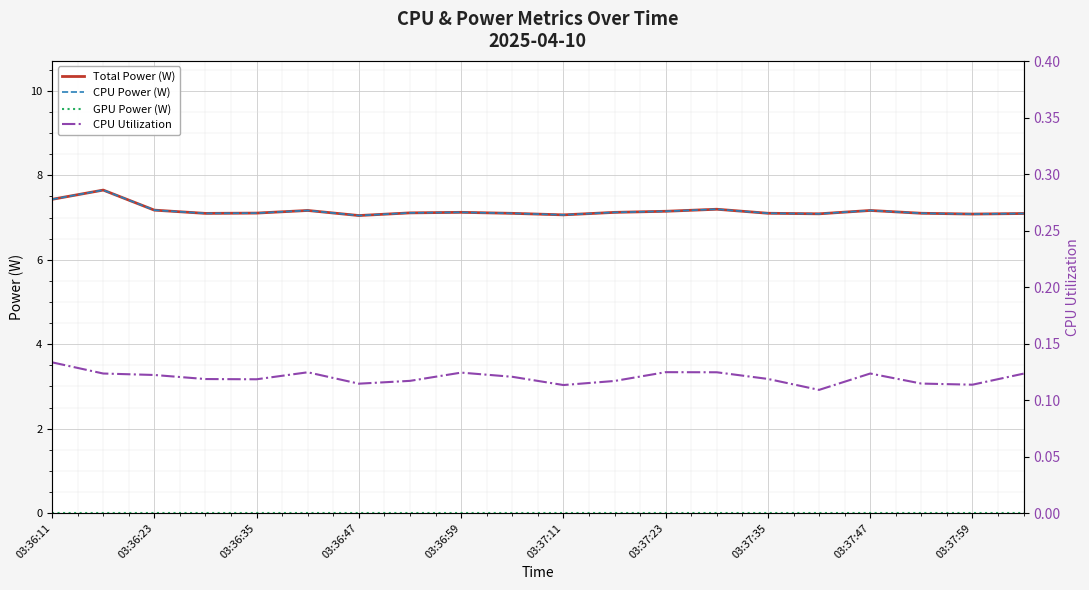

How many interior local peaks does the Total Power (W) series have?

5